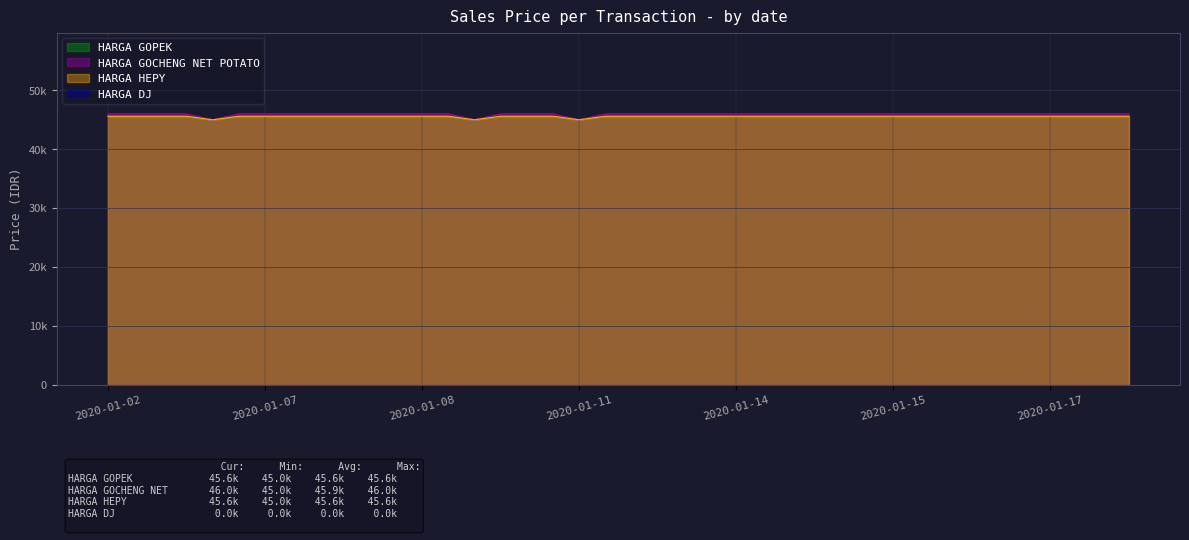

True or false: HARGA HEPY has a value of 26933 at 2020-01-16.

False